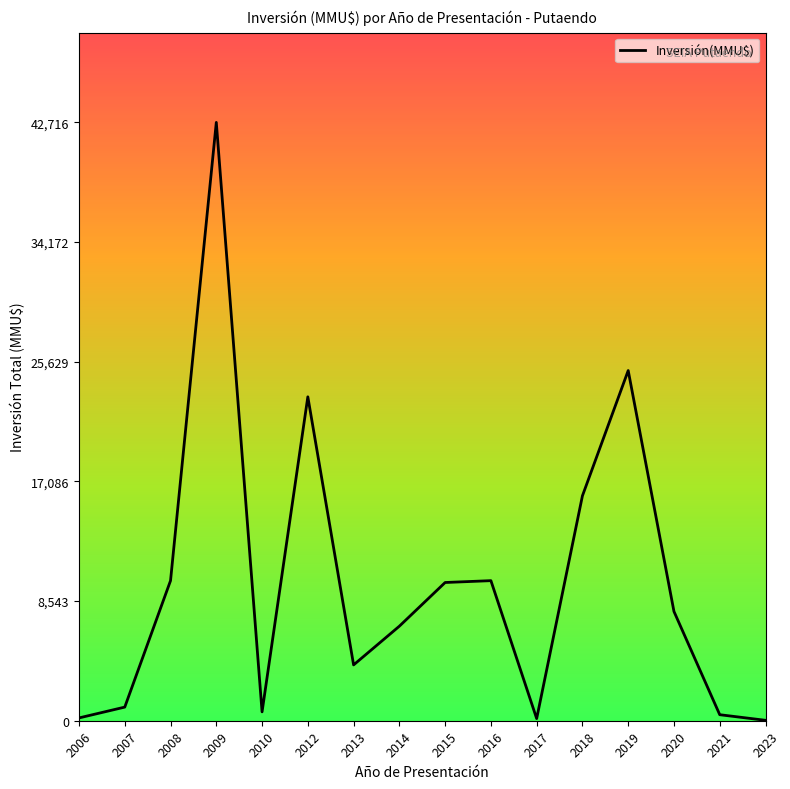

What is the difference between the maximum and minimum values?

42686